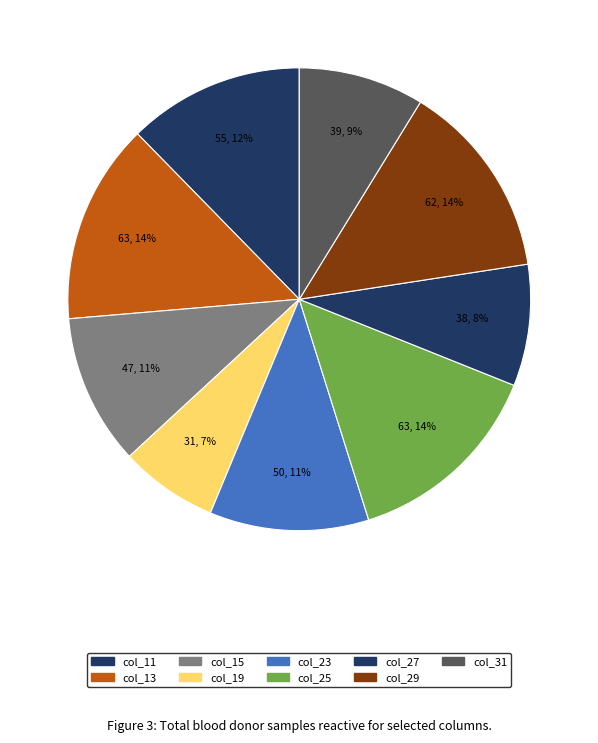

How many segments does this pie chart have?

9